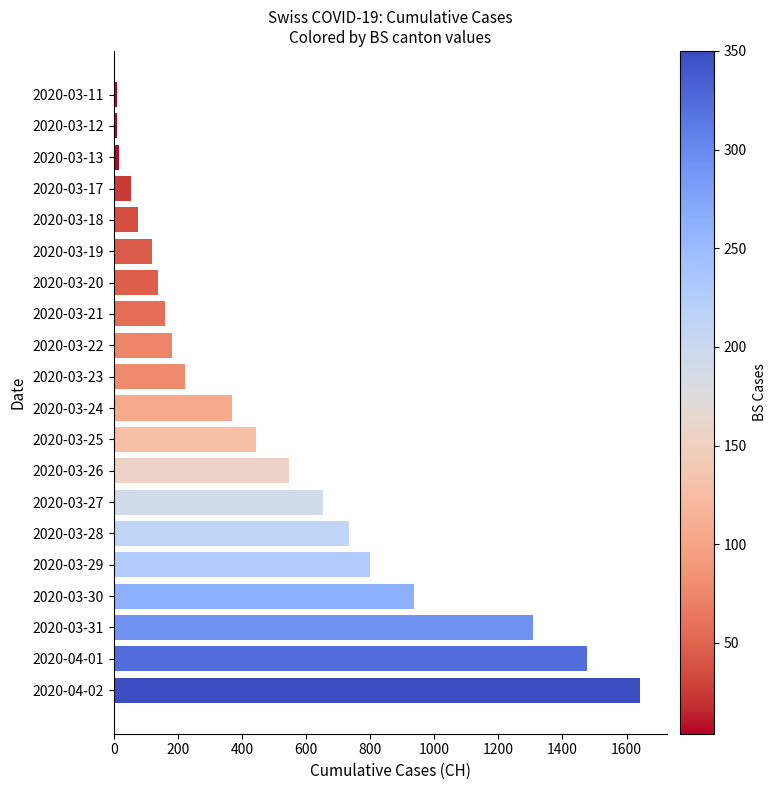

Is it true that the value at 2020-03-19 is 171?

False